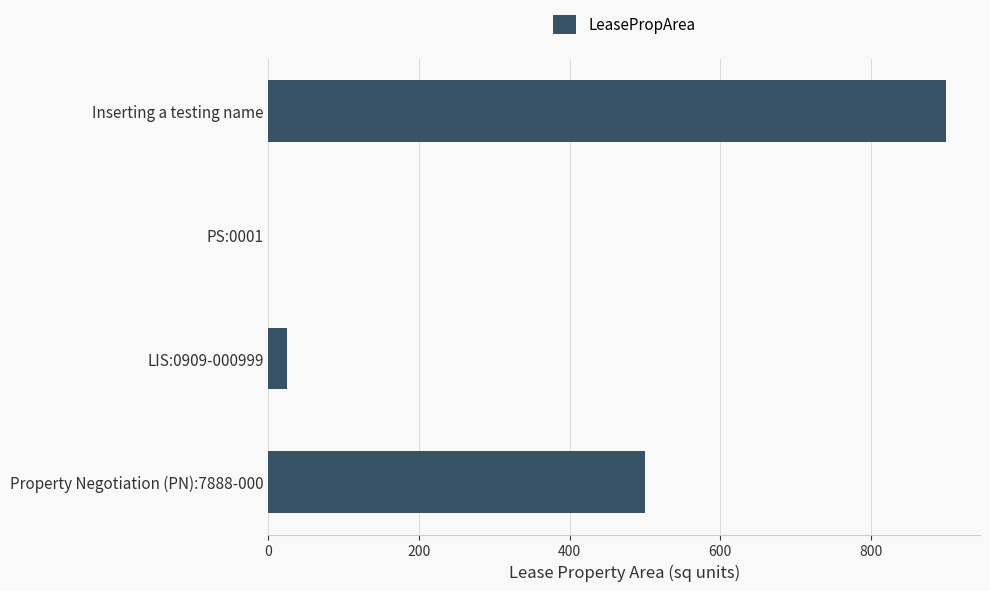

Is it true that the value at Inserting a testing name is 900?

True